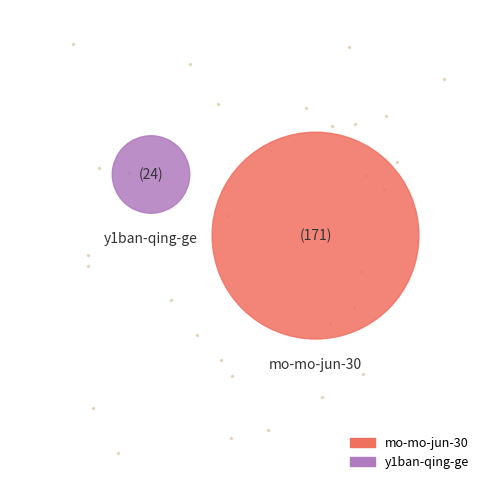

To the nearest percent, what is the average slice percentage?

50%